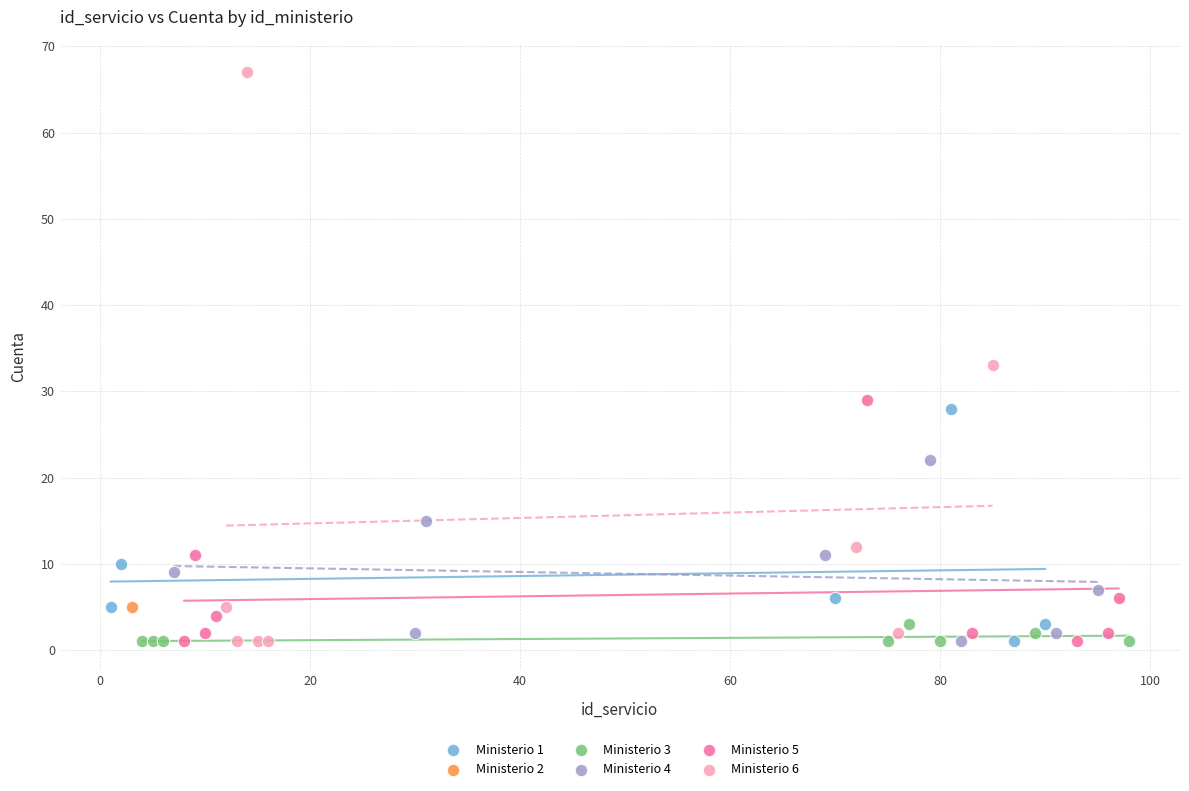

Which series contains the highest Y value?

Ministerio 6